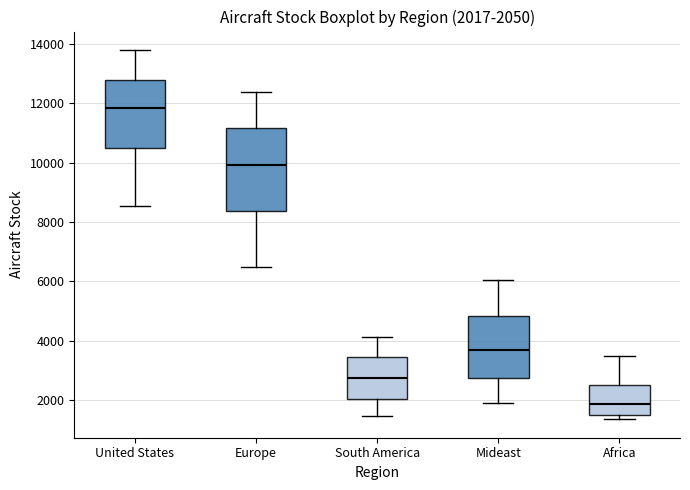

Which box is the tallest, from its lower edge to its upper edge?

Europe